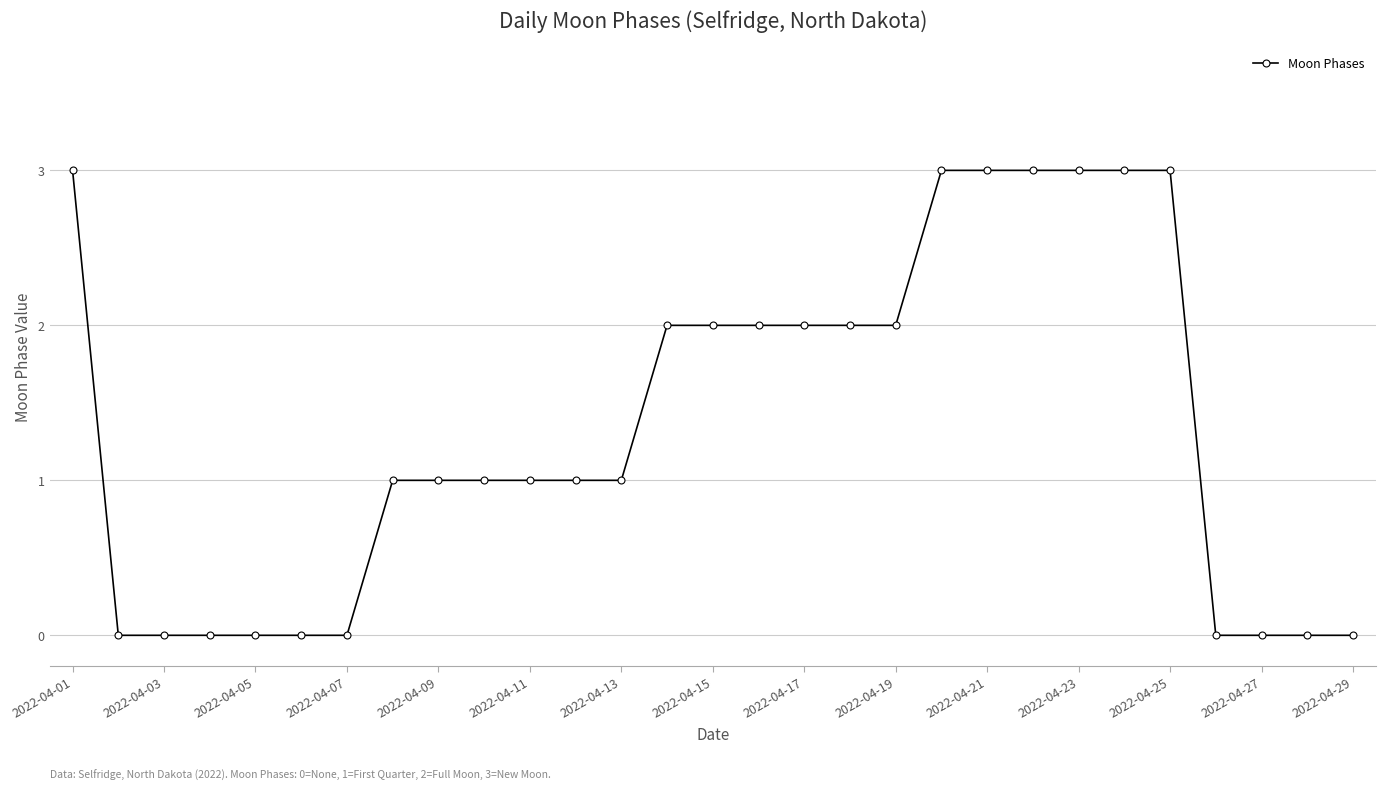

What is the value of the 13th point from the left?

1